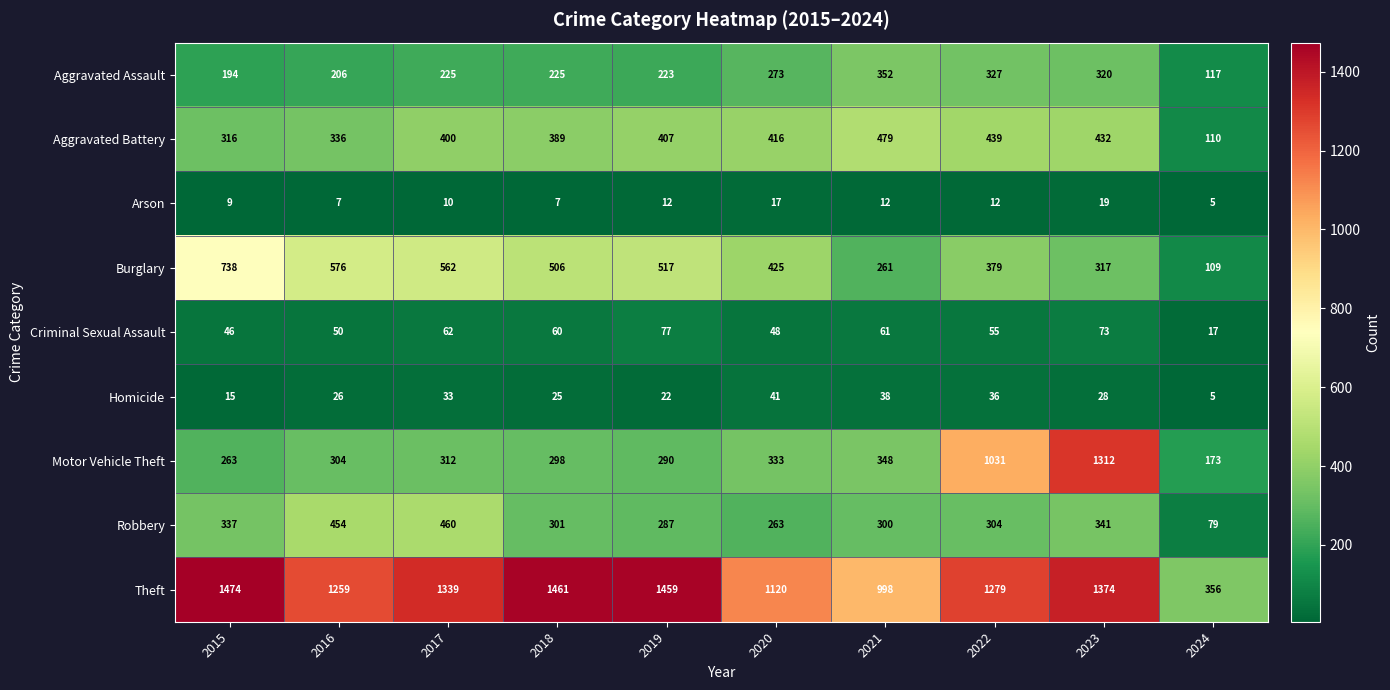

Is it true that Burglary equals 134 at 2017?

False